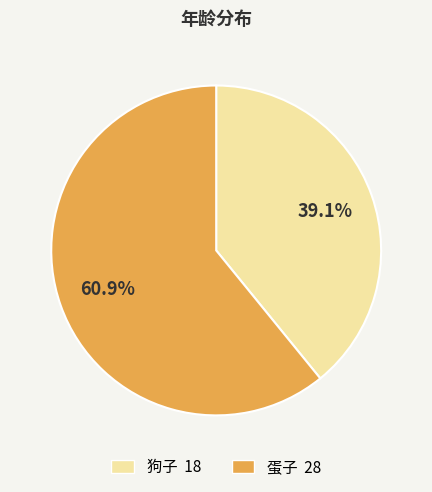

To the nearest percent, what is the difference between the 狗子 and 蛋子 slice percentages?

22%